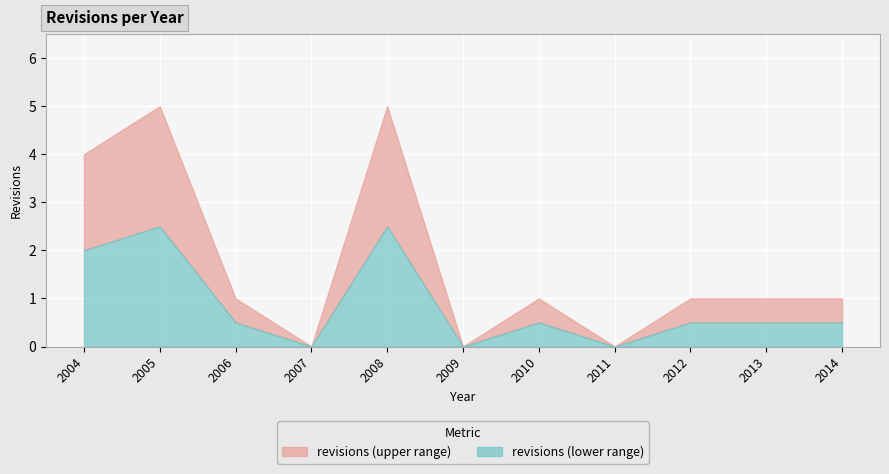

How many values are above zero?

8